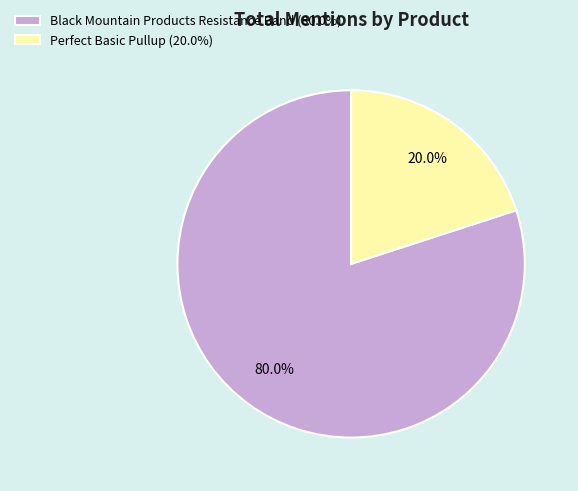

To the nearest percent, what is the difference between the largest and smallest slice percentages?

60%